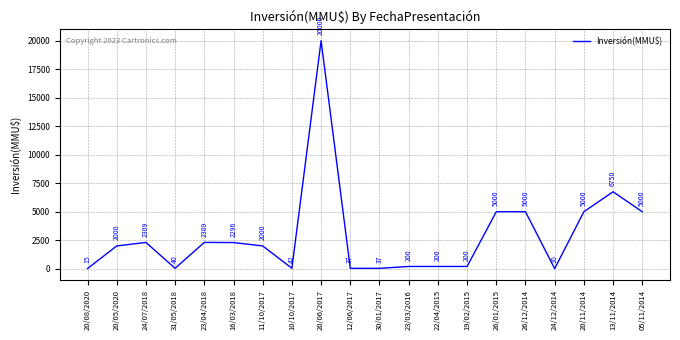

At which category does the chart reach its minimum across all series?

24/12/2014